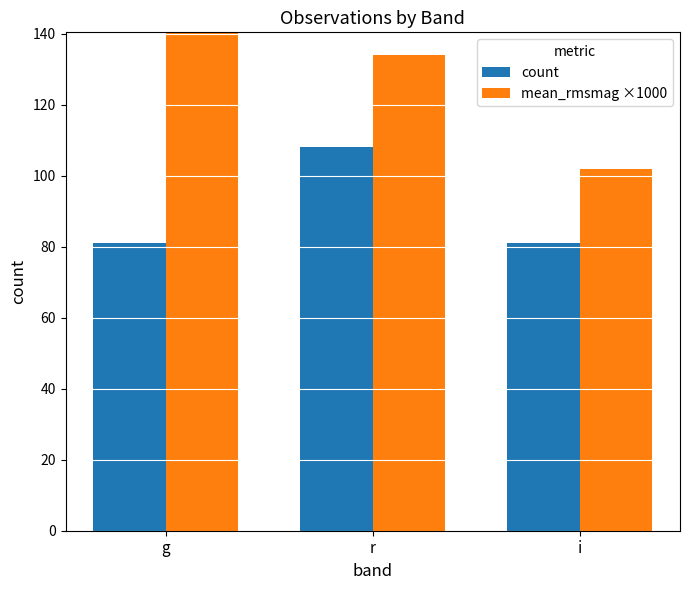

What is the total value across all series at r?

242